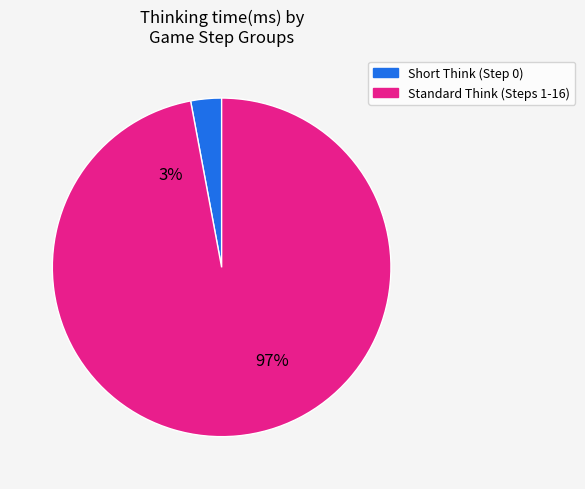

Is it true that Step 5 is 17% of the pie?

False